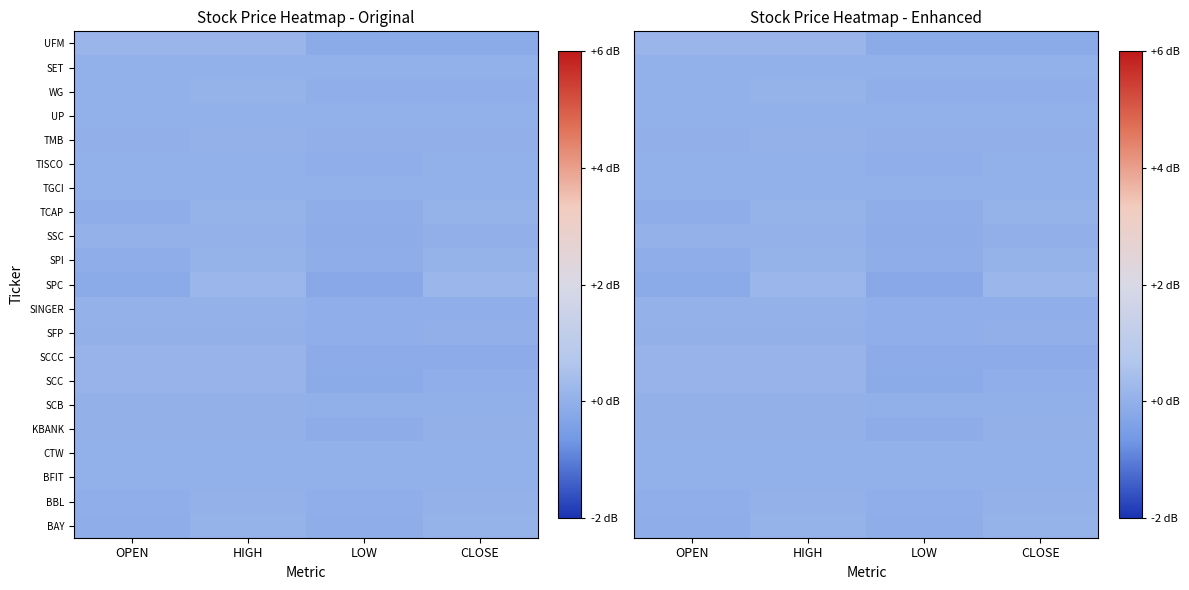

What is the difference between the UFM values at HIGH and LOW?

0.3